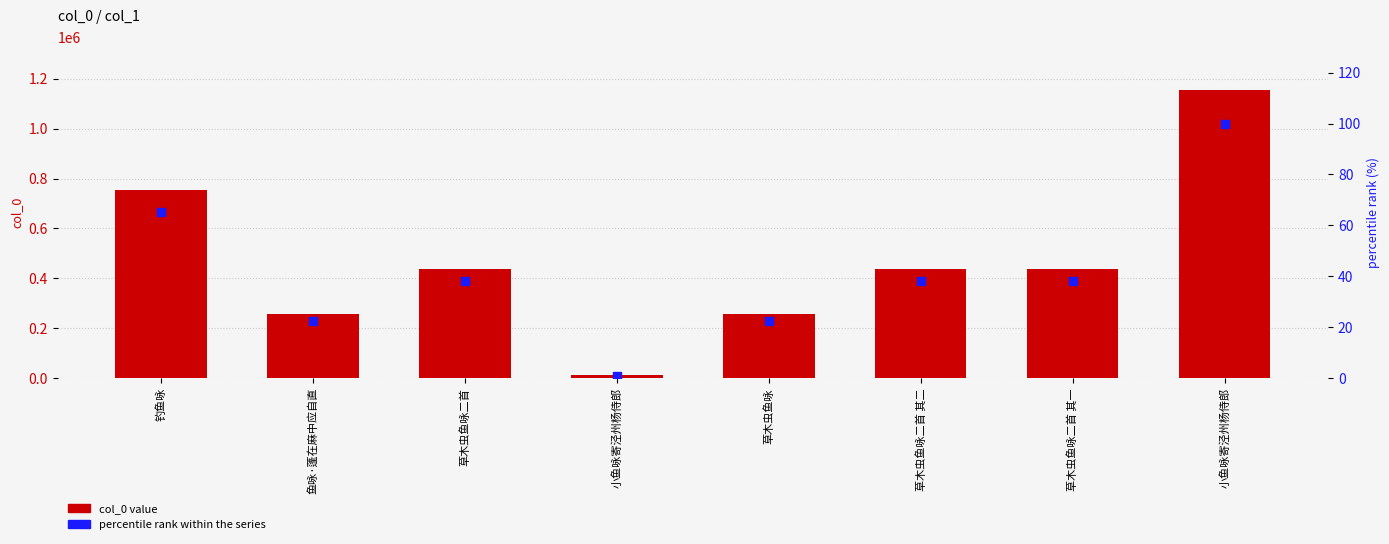

What is the total value across all series at 草木虫鱼咏?

258646.4